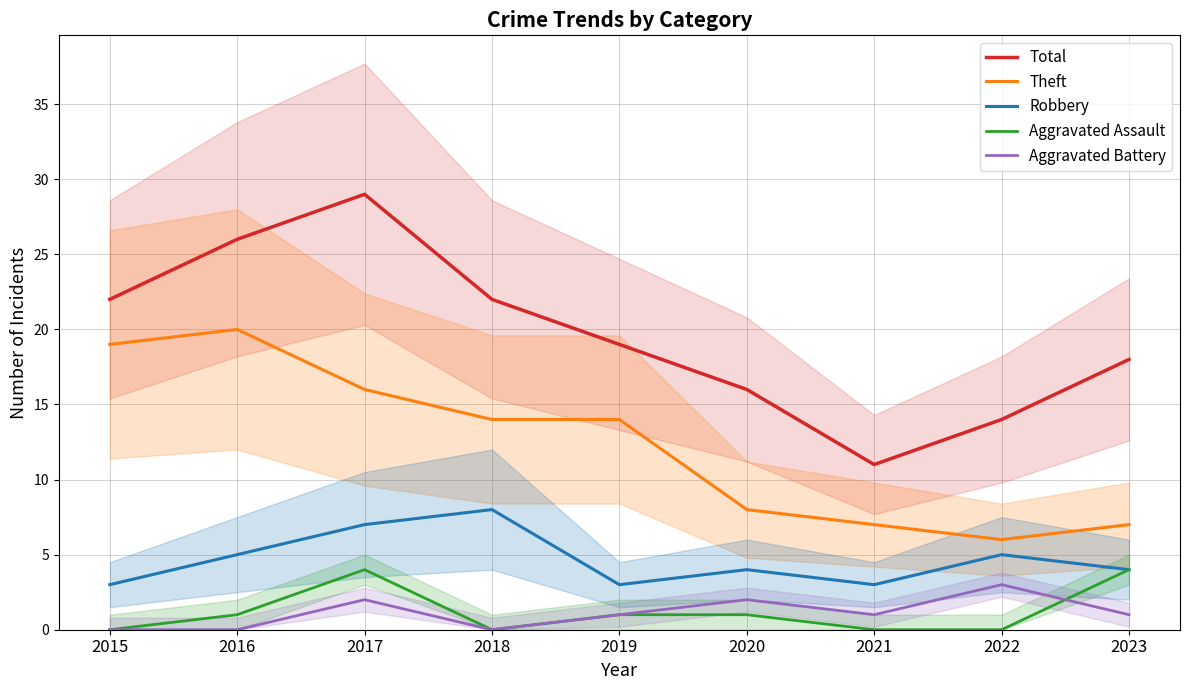

Does the chart display data point markers on the line(s)?

No